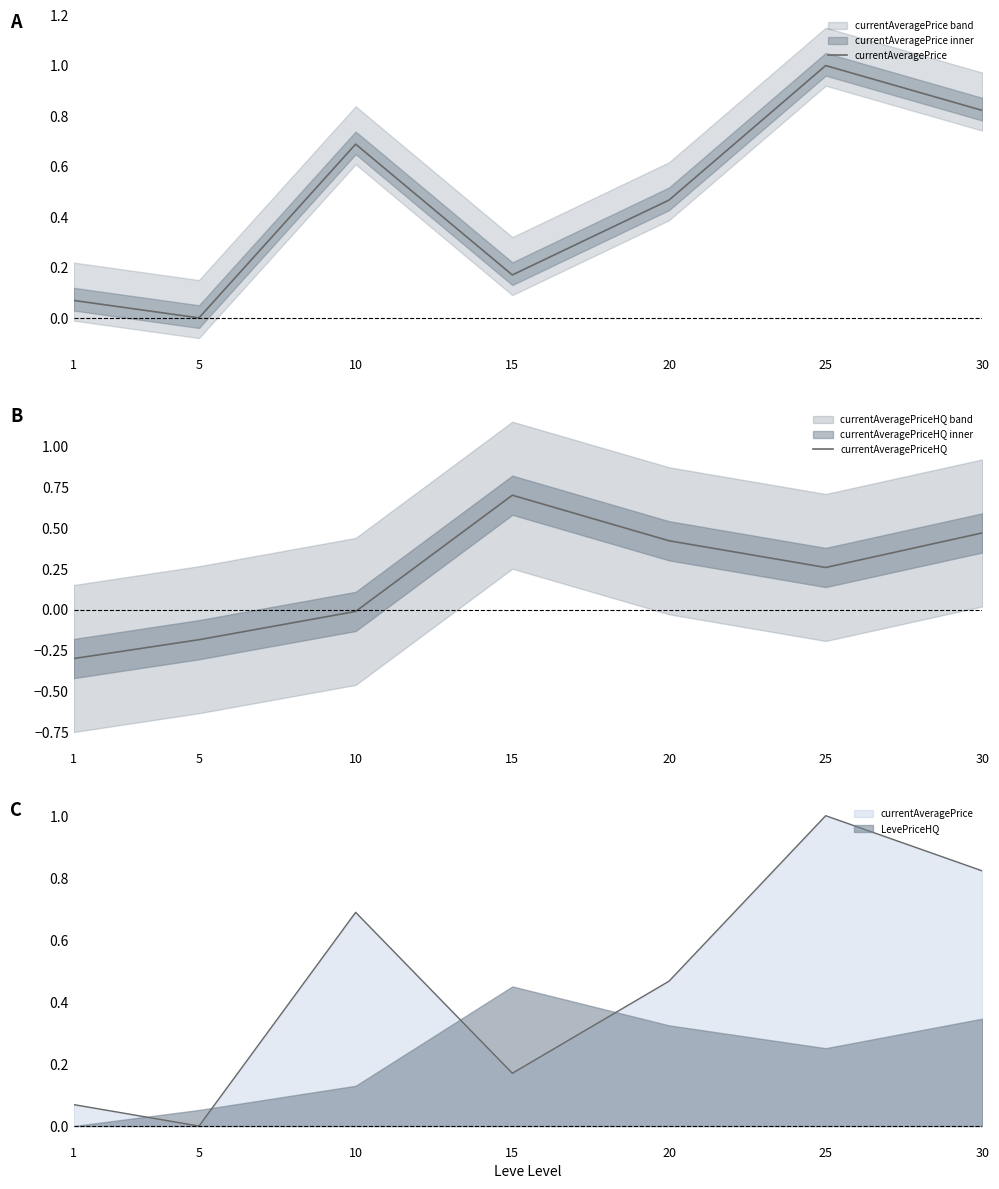

Where does the currentAveragePriceHQ series first go above 0?

15